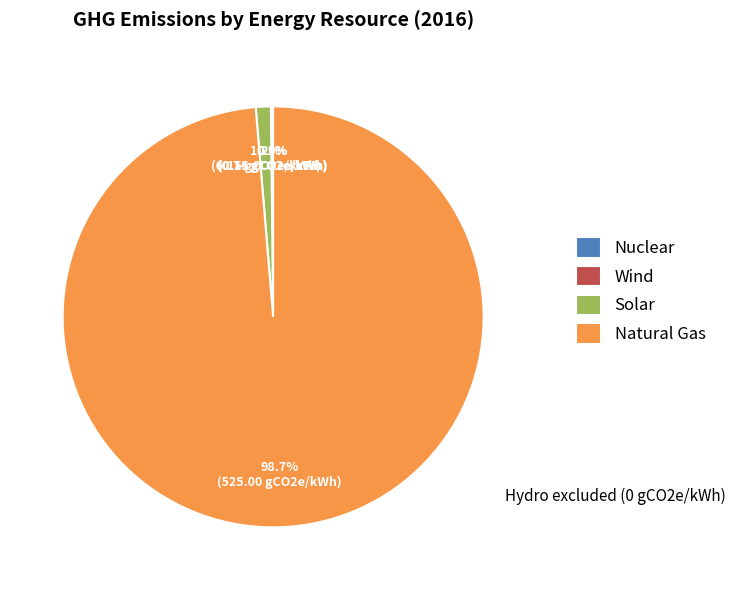

To the nearest percent, what is the average slice percentage?

25%